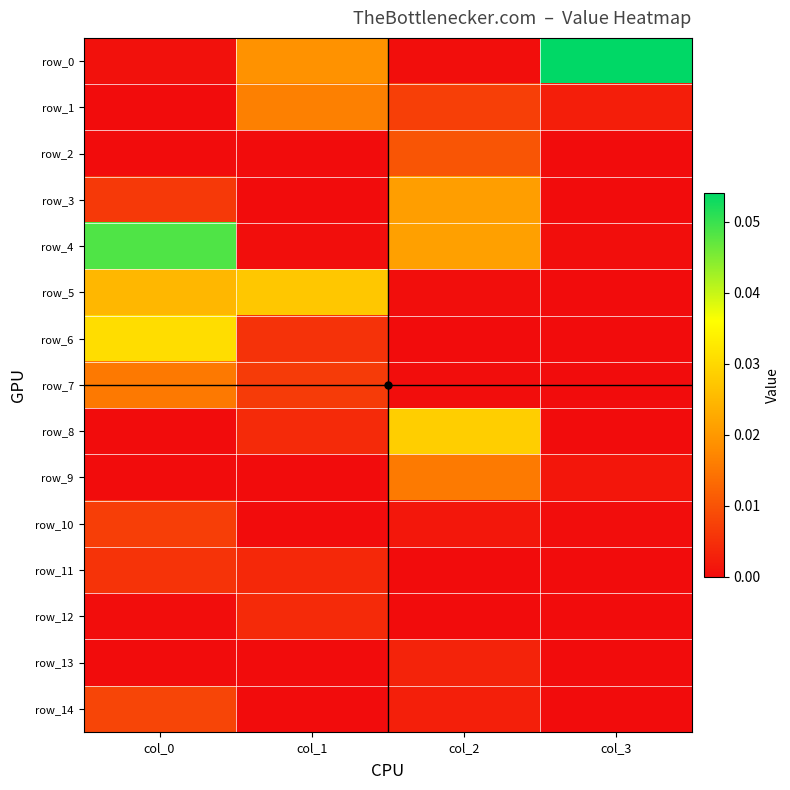

What is the greatest value displayed?

0.1